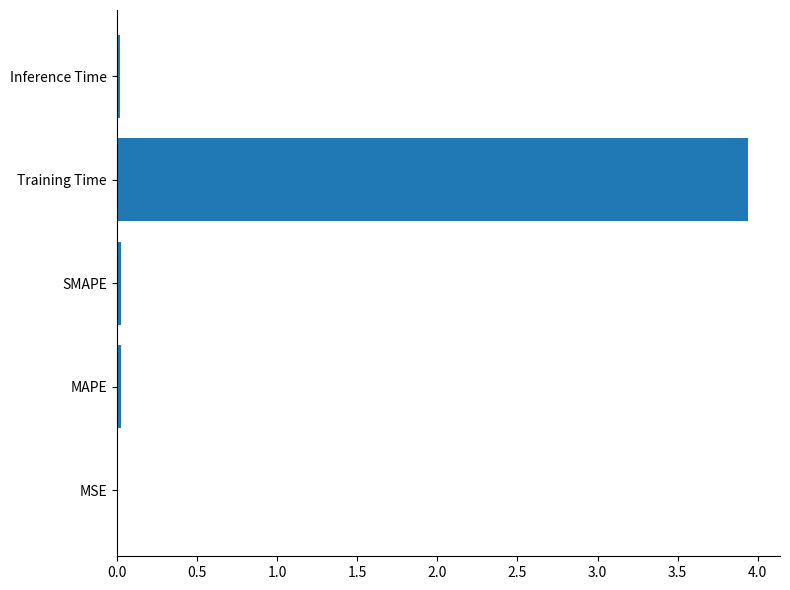

Which has a higher value, Training Time or MAPE?

Training Time